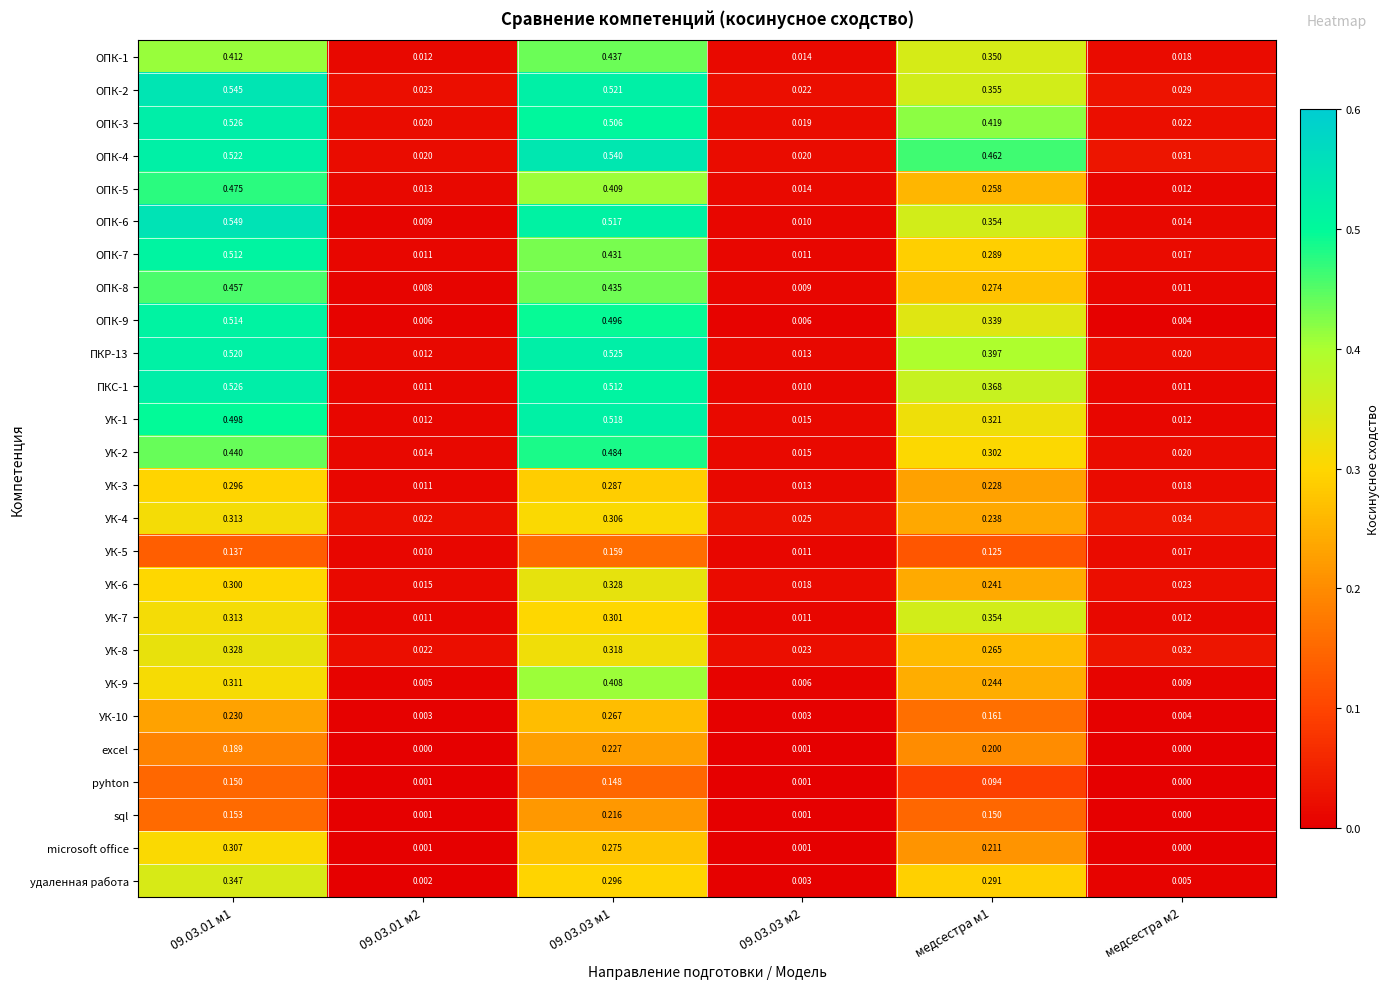

Is the value of excel at 09.03.03 м2 greater than the value of ОПК-3 at медсестра м1?

No